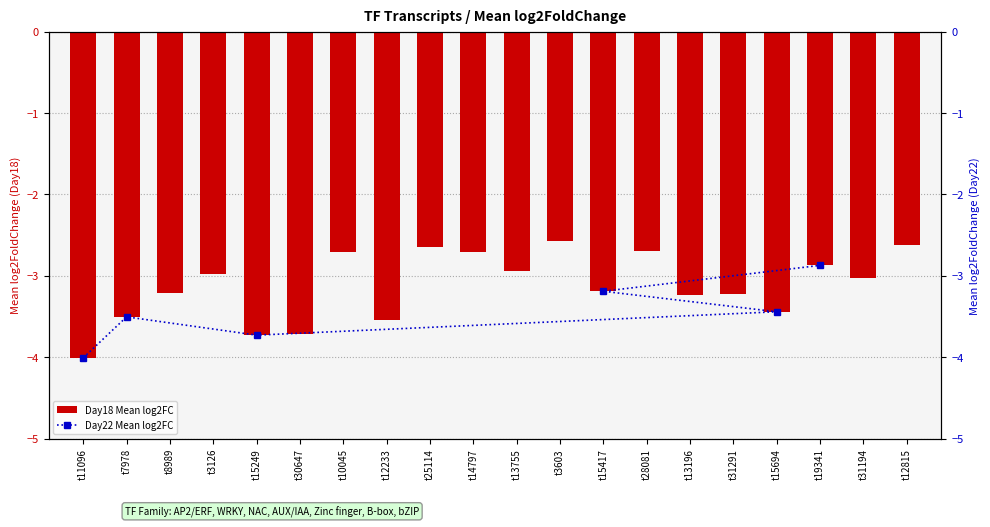

Where does the data first go above -3?

t3126